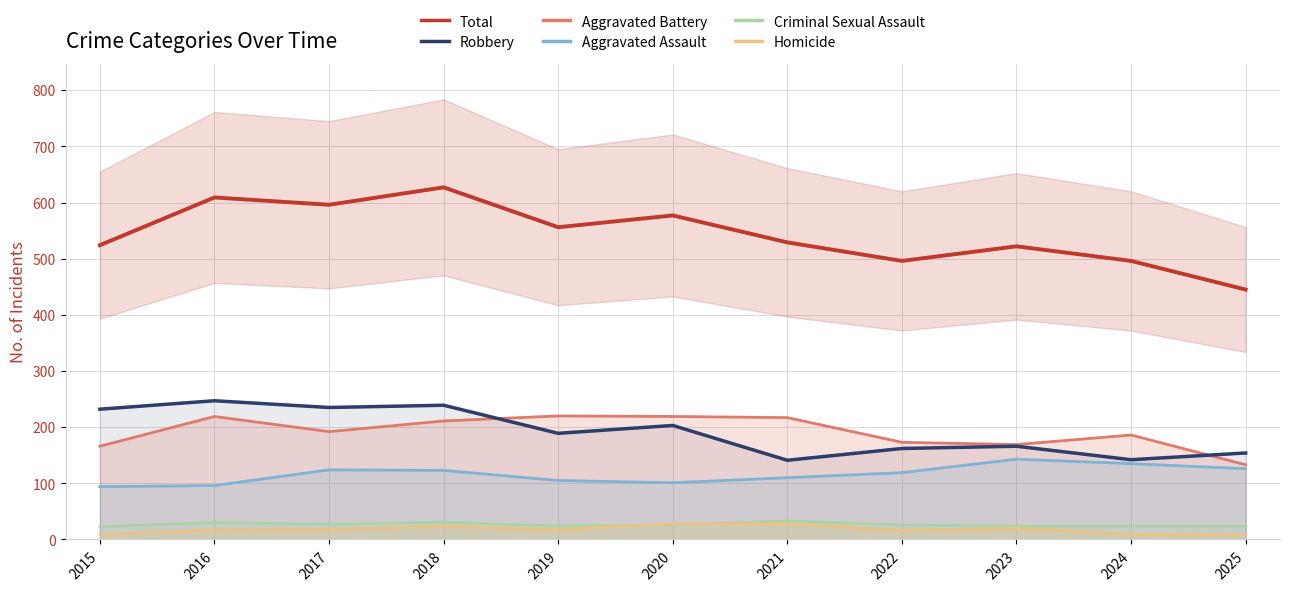

How many categories are shown in the chart?

11